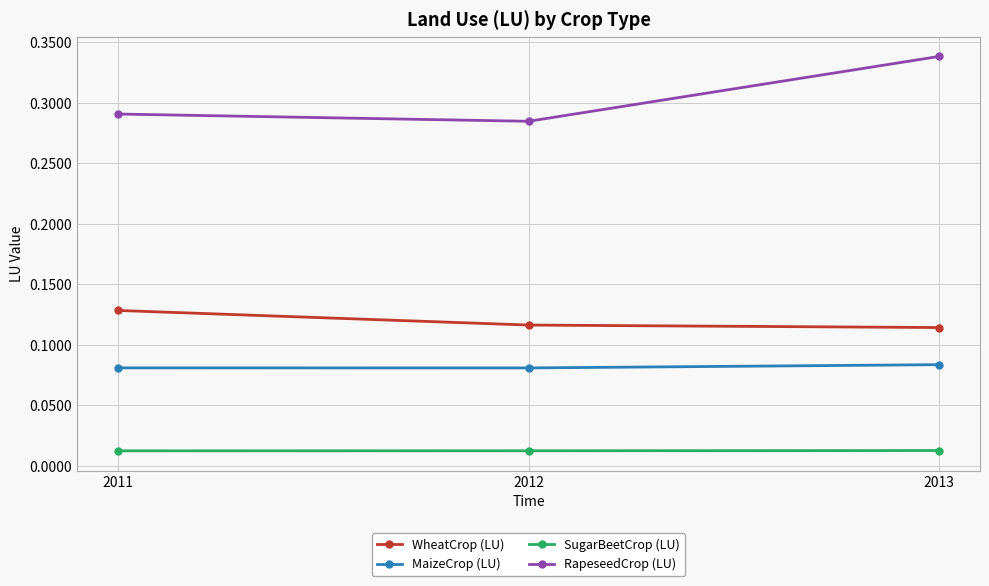

Does the chart have visible grid lines?

Yes